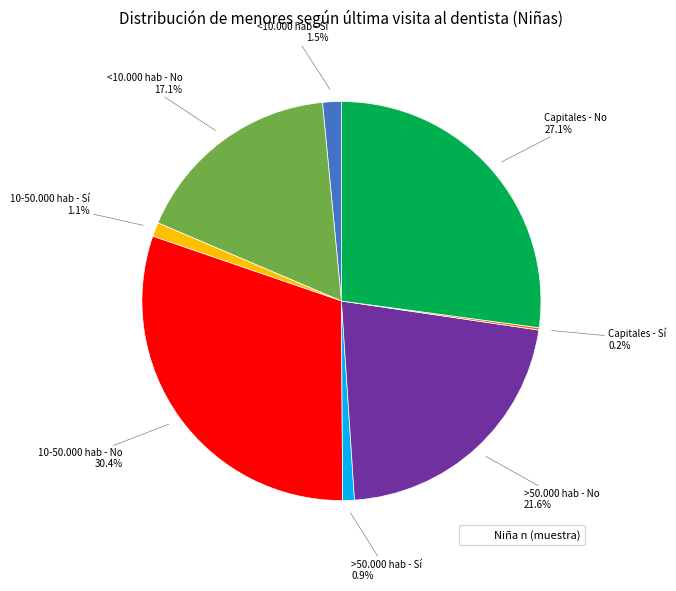

Is there any slice that represents more than half of the pie?

No